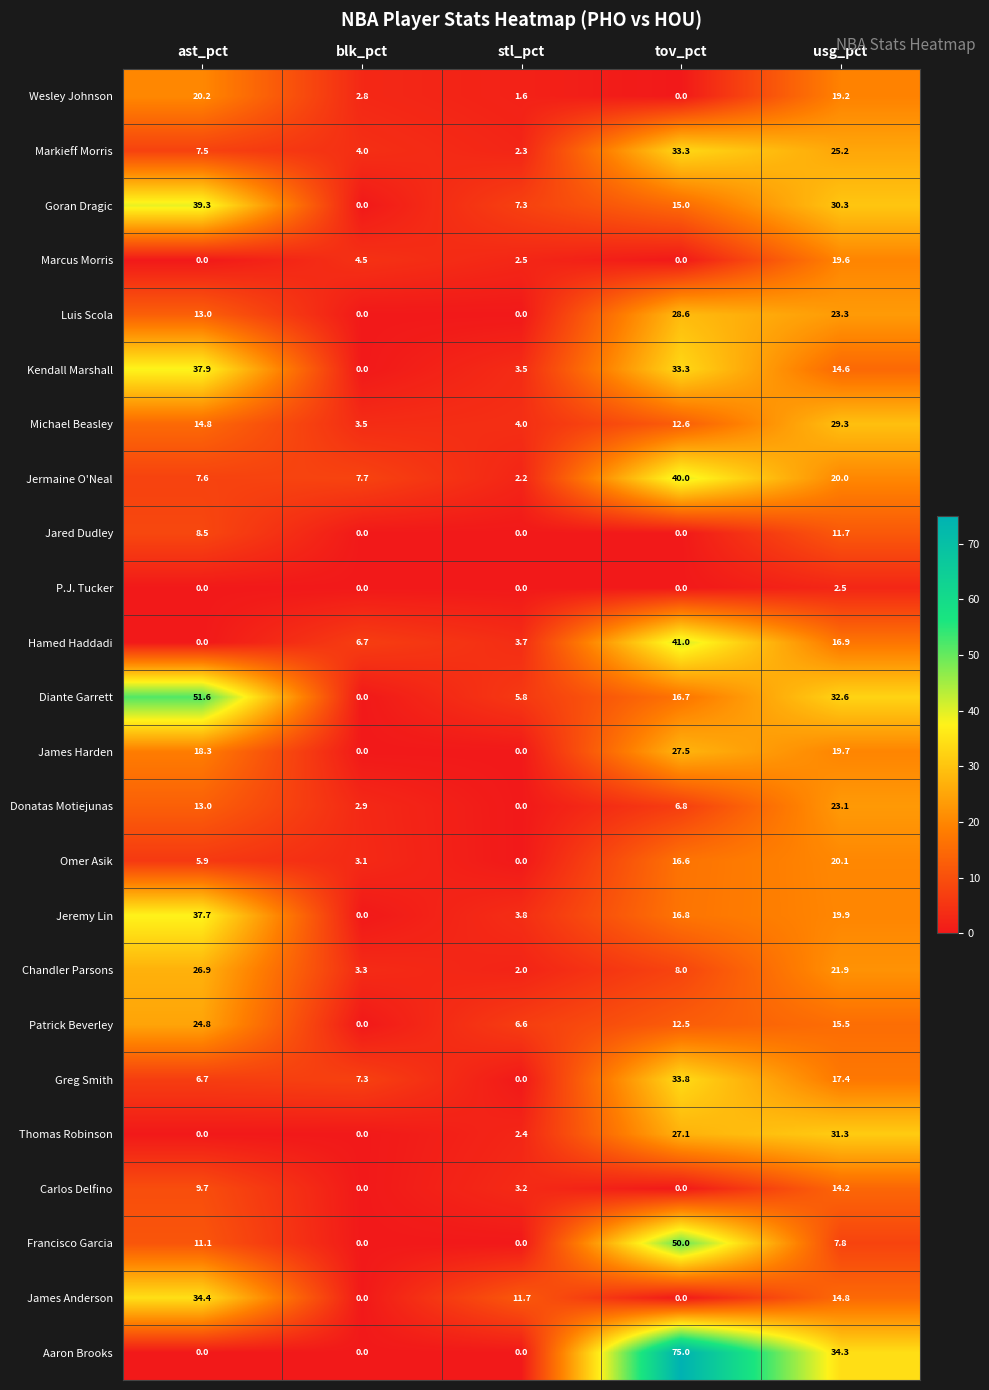

At how many categories does at least one series exceed 71?

1